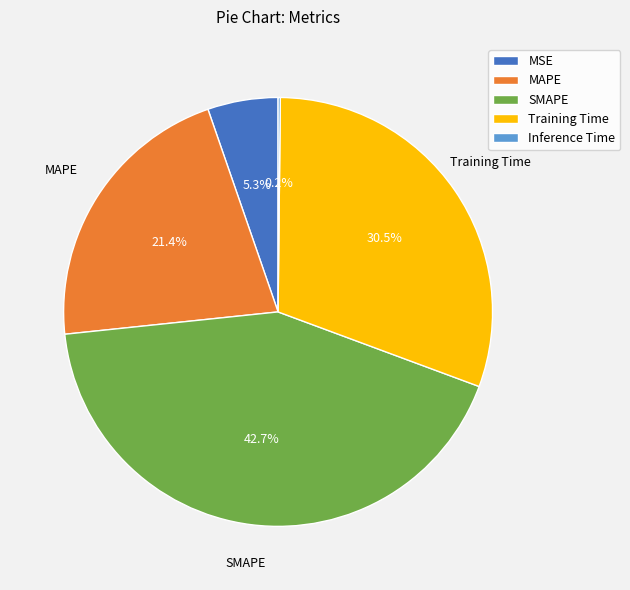

Does MAPE represent more than half of the total?

No